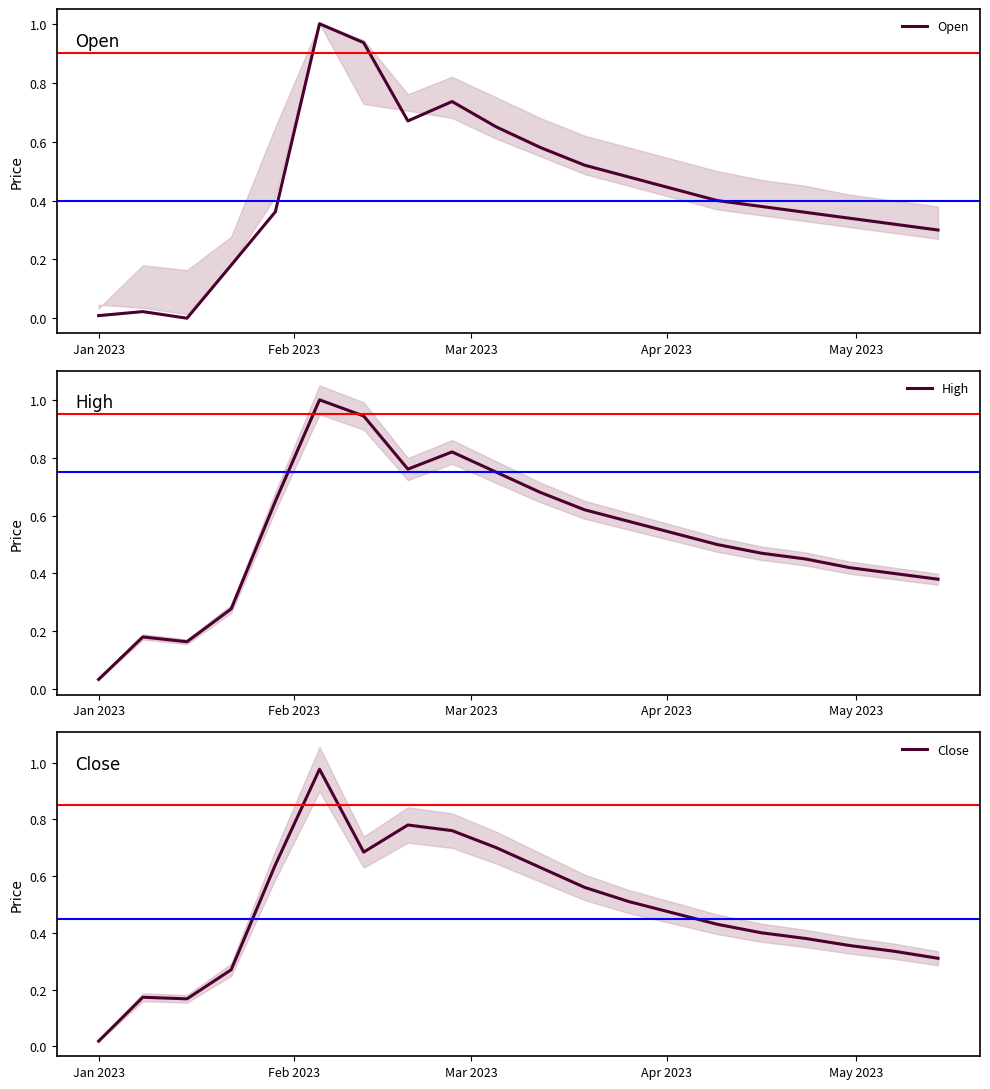

What is the value of the Open point at the 11th from the left?

0.6